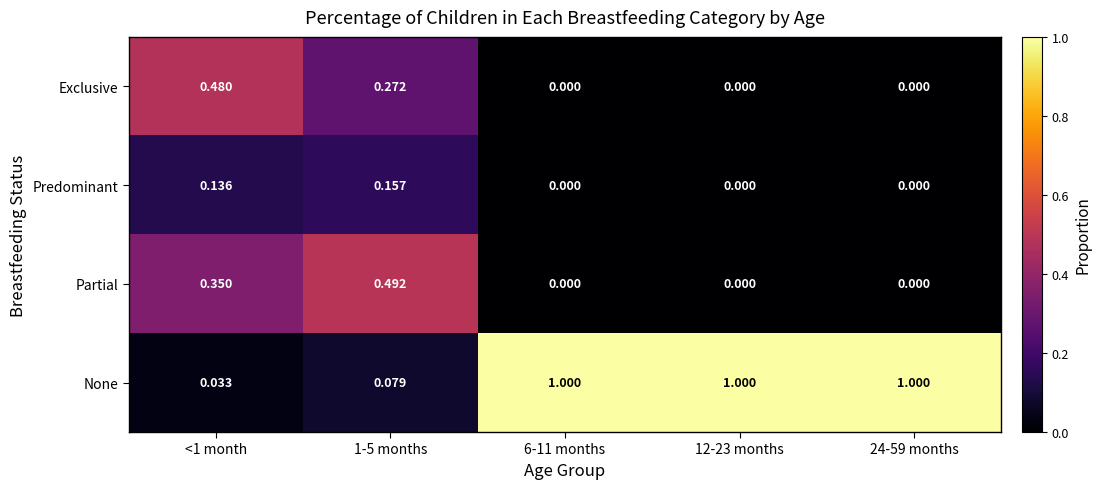

Which series has the largest total across all categories?

None